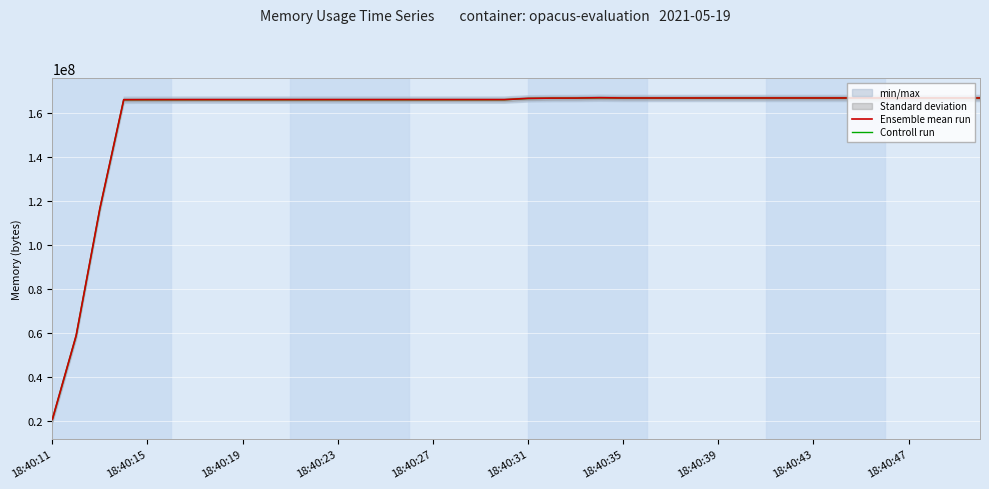

What is the sum of all Controll run values?

6351014699.8